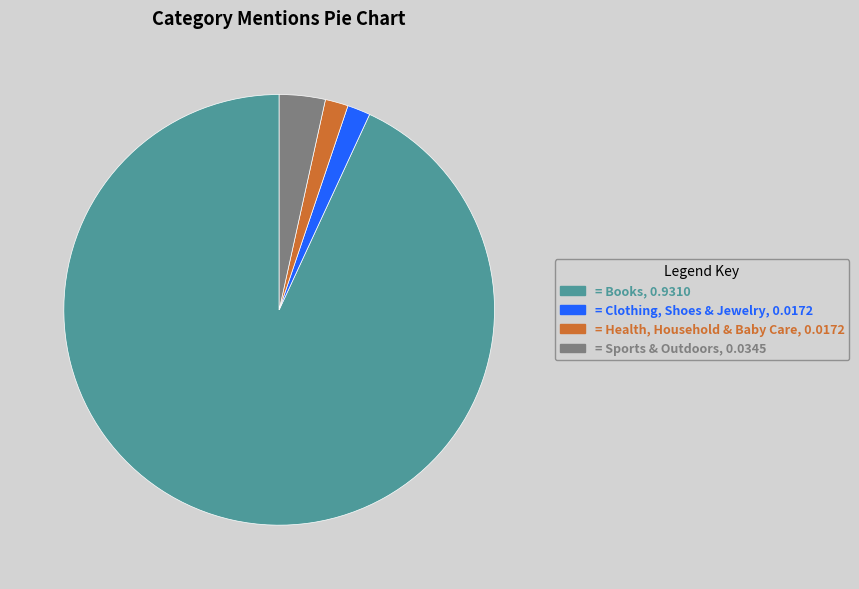

How many segments does this pie chart have?

4